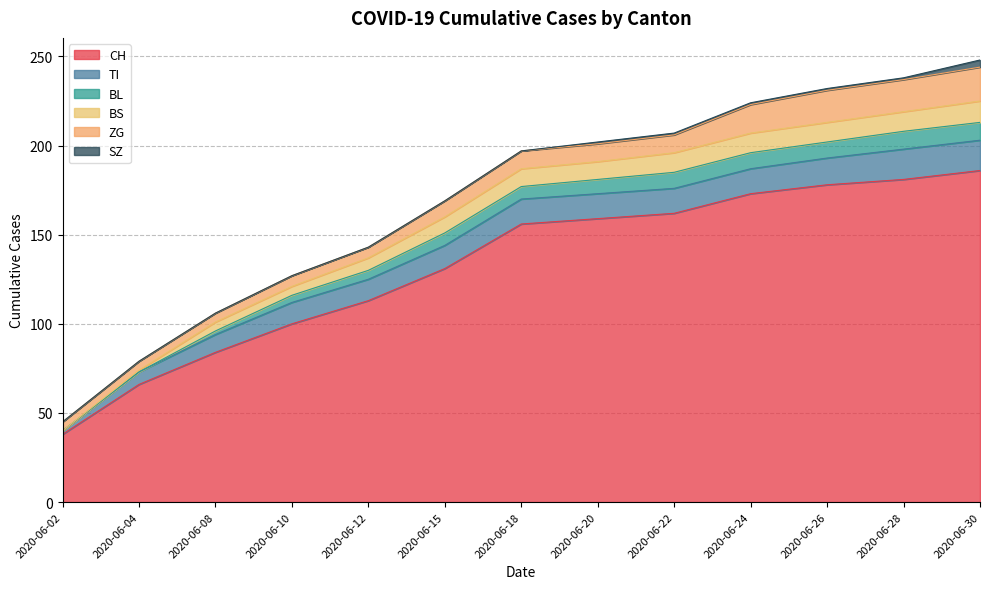

Which category has the lowest value in the CH series?

2020-06-02